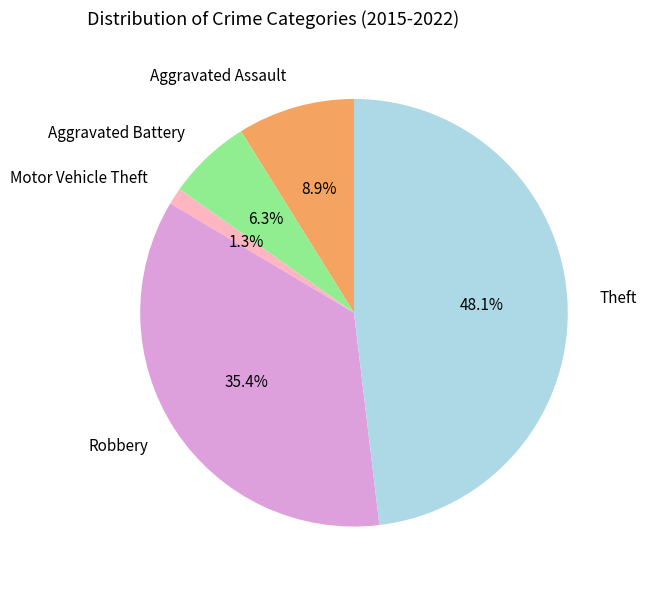

What percentage is the Aggravated Assault slice, to the nearest percent?

9%